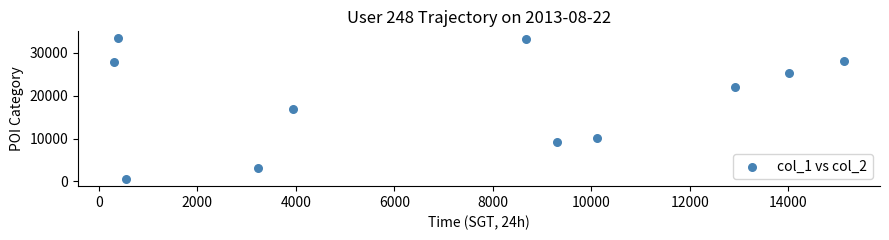

What is the average Y value?

19087